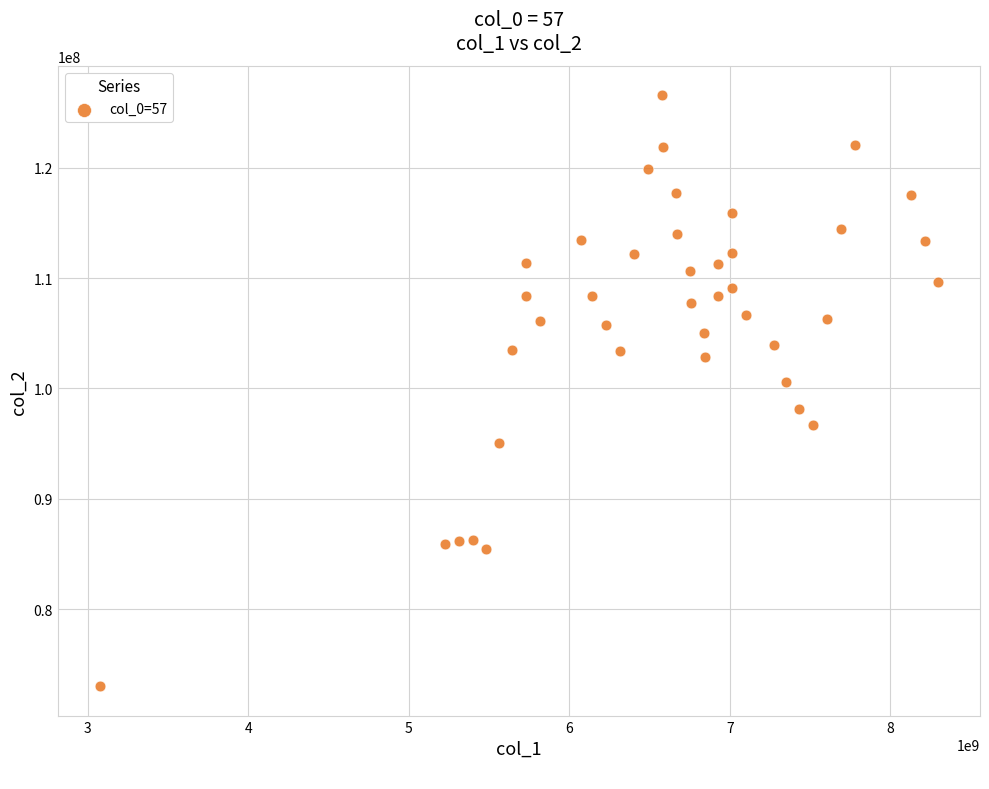

What Y value in the scatter plot is closest to 99788830?

100563813